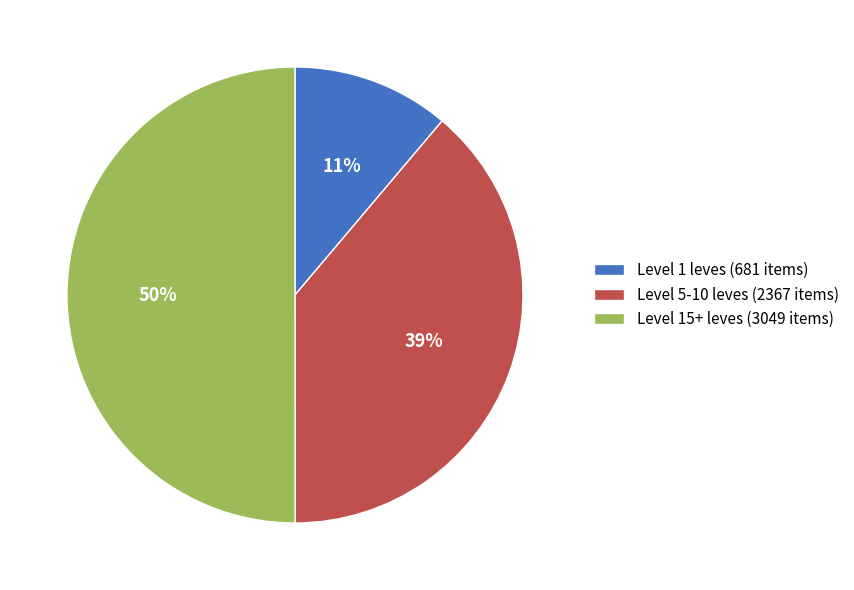

Do Level 15+ leves (3049 items) and Level 5-10 leves (2367 items) together represent more than half of the pie?

Yes